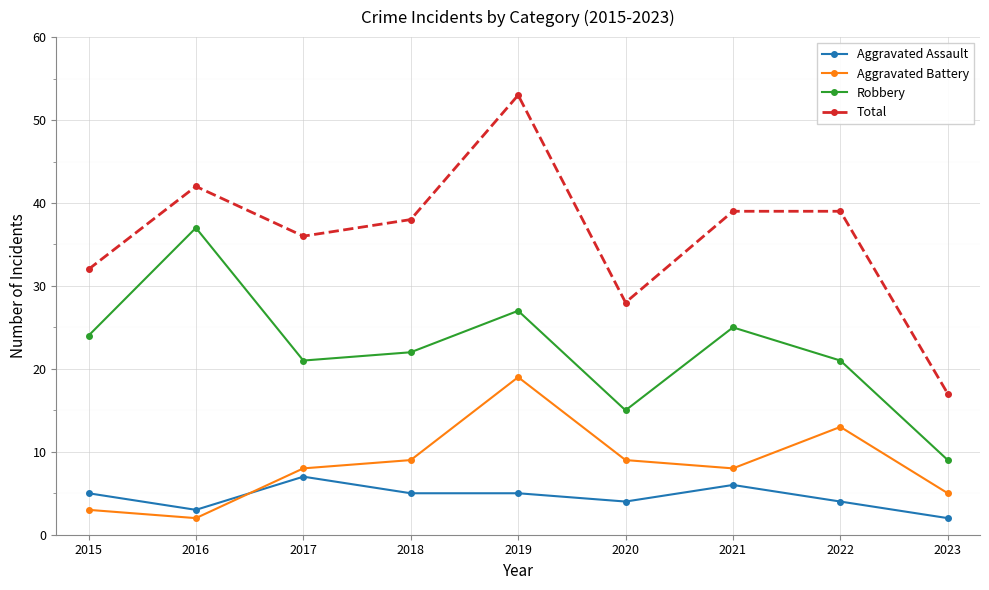

True or false: Total and Robbery cross at least once.

False